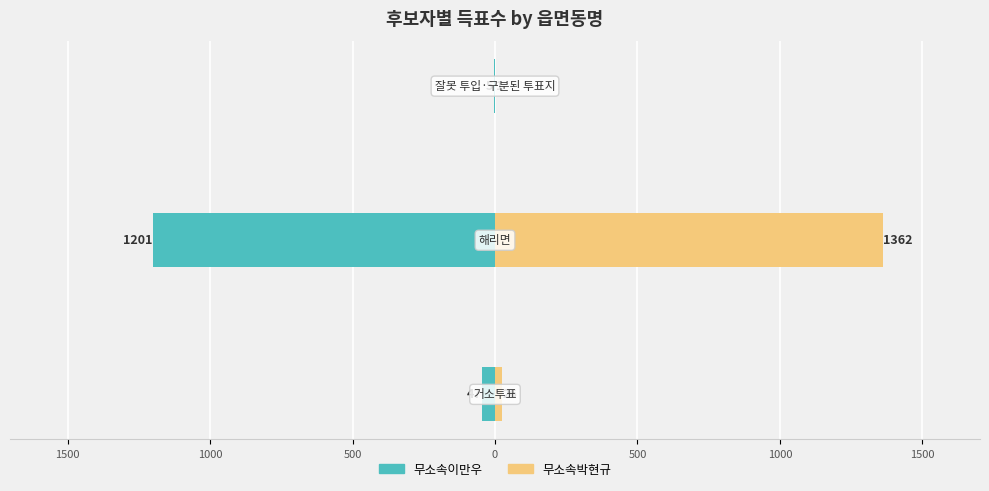

What are all the series names shown in the legend?

무소속이만우, 무소속박현규